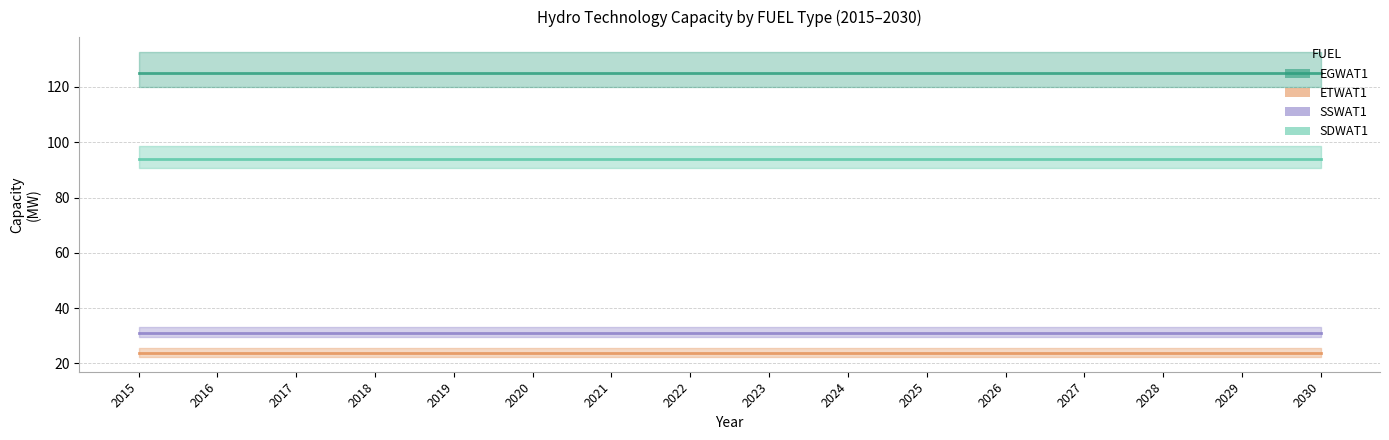

Is the value of ETWAT1 at 2027 greater than the value of EGWAT1 at 2024?

No